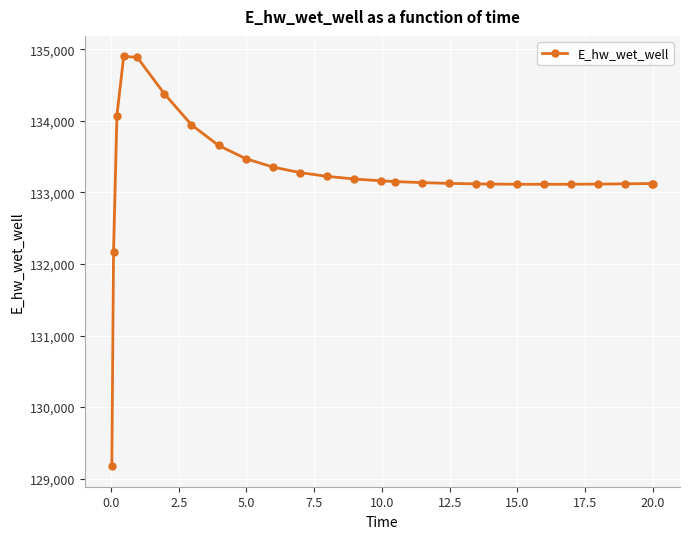

What is the difference between the maximum and minimum values?

5730.3